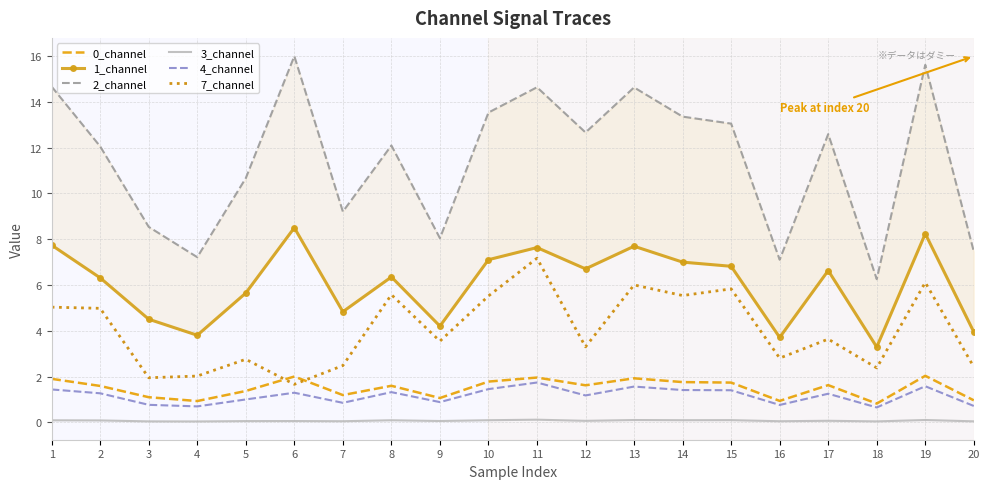

Which series has the largest total across all categories?

2_channel